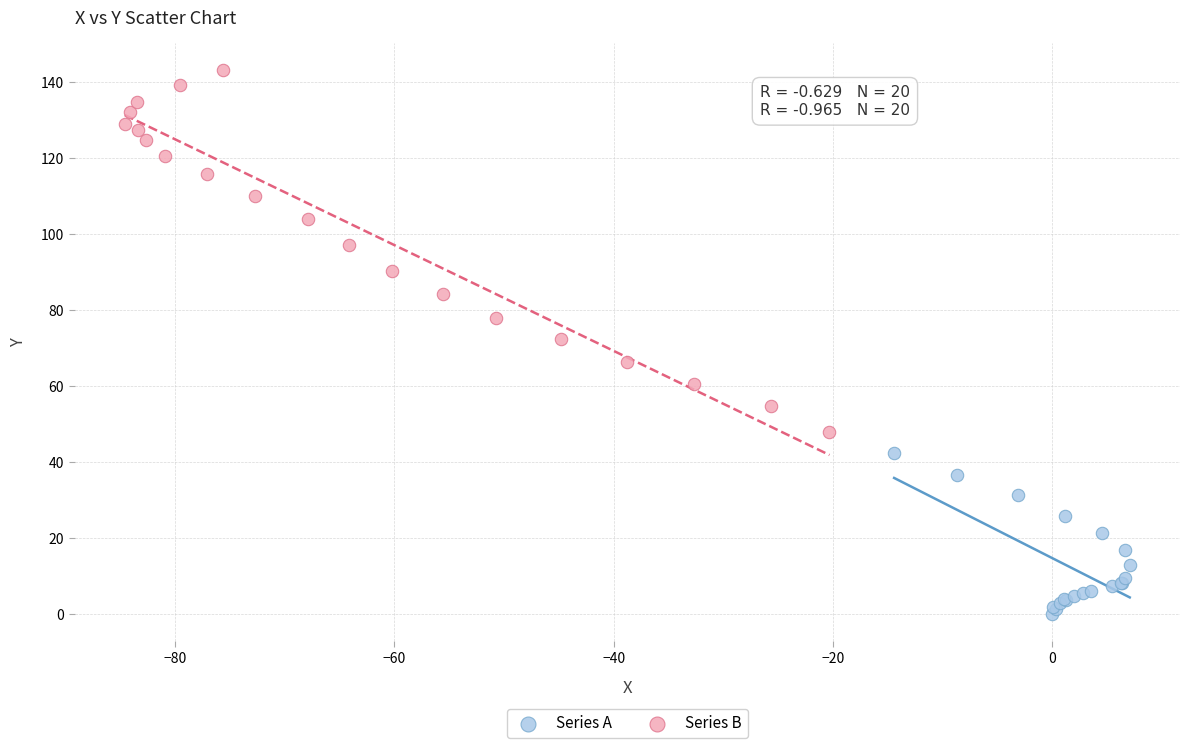

What are all the series names shown in the legend?

Series A, Series B